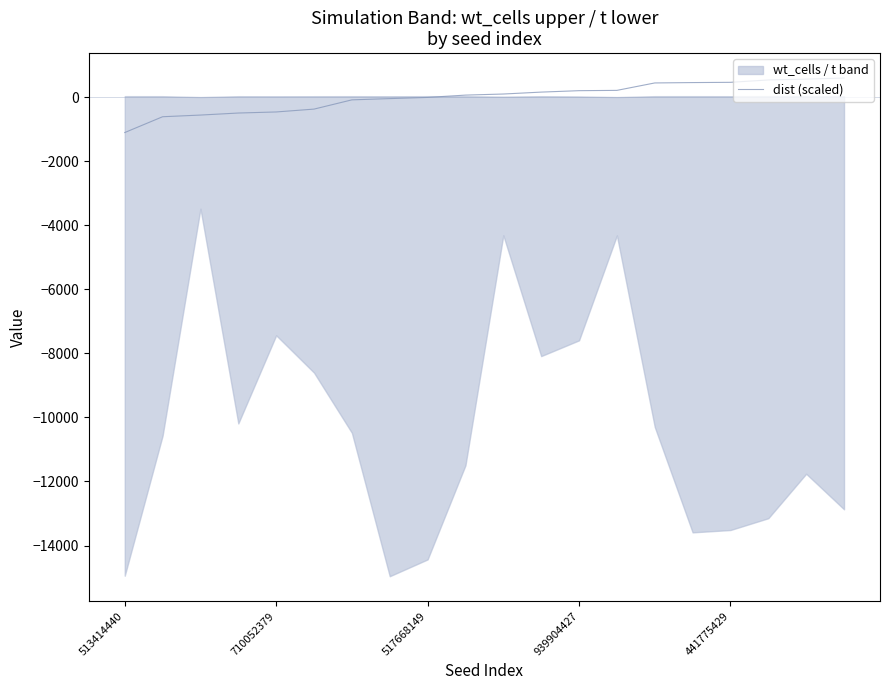

Reading left to right, extract all data points from this chart.

-1107.1	-613.7	-561.4	-497.9	-464.6	-375.3	-86.8	-47.5	-10.9	61.6	95.4	155.3	199.9	209.2	441.2	452.8	460.4	534.7	560.4	594.3